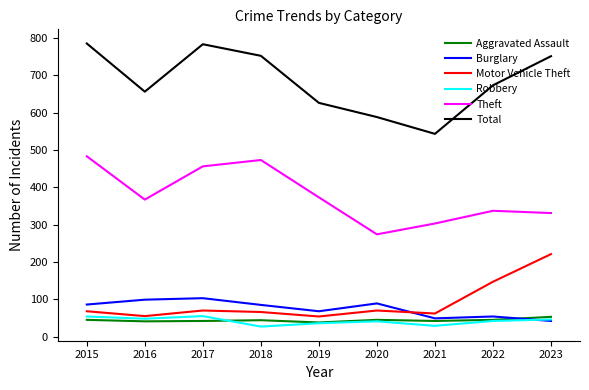

What is the highest value of the Total series?

785